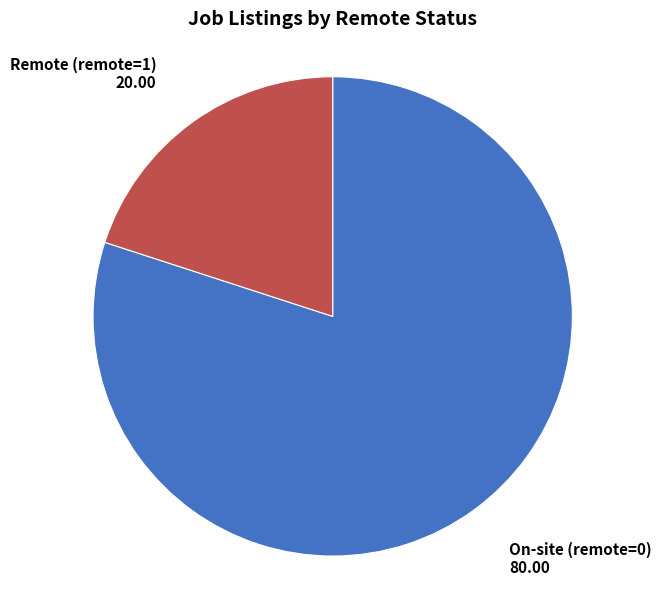

Is On-site (remote=0) the majority of the pie?

Yes